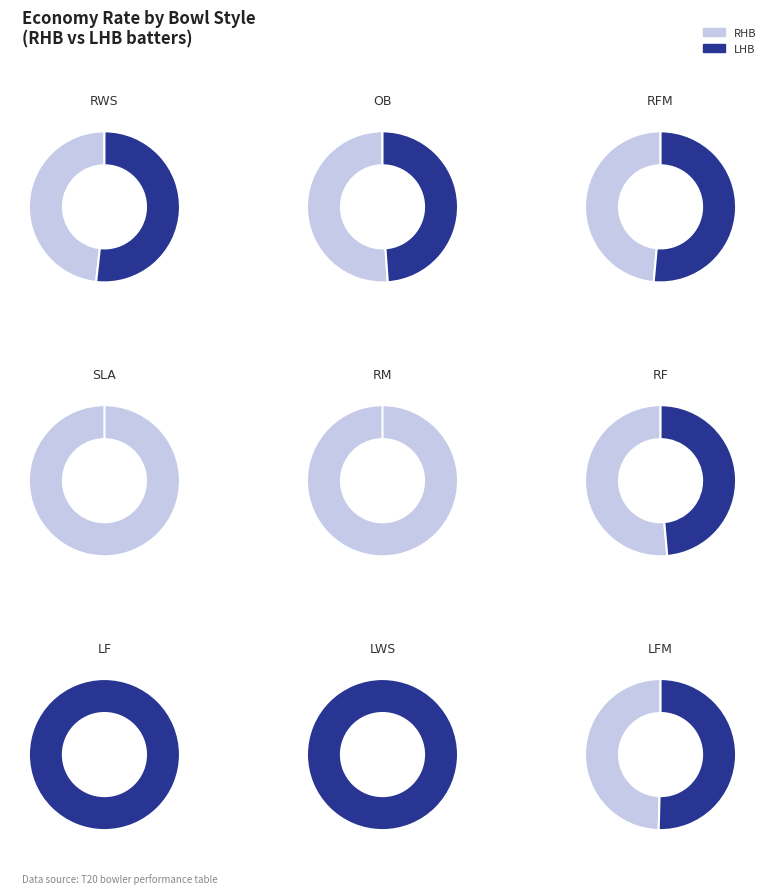

Rank the series by their average value, from lowest to highest.

LHB, RHB